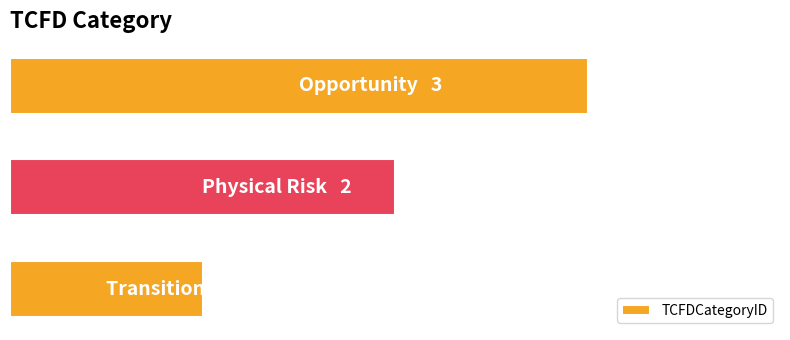

Are the bars horizontal?

Yes